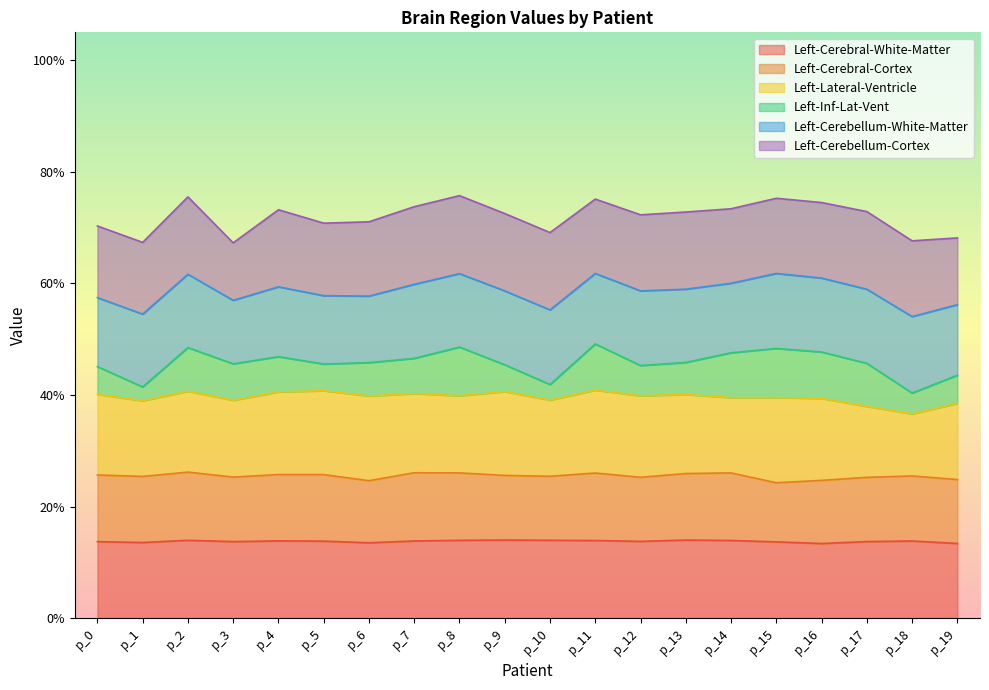

True or false: Left-Cerebral-White-Matter and Left-Cerebral-Cortex intersect in this chart.

False